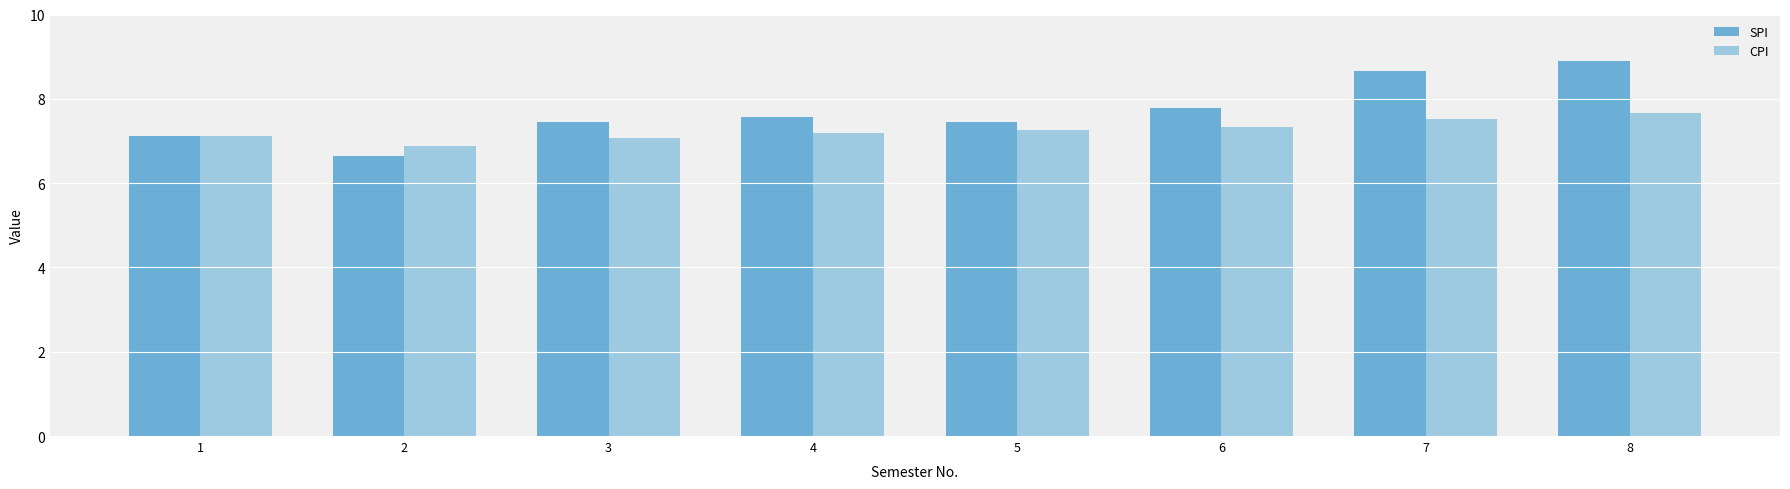

How many bars are there in each group?

2